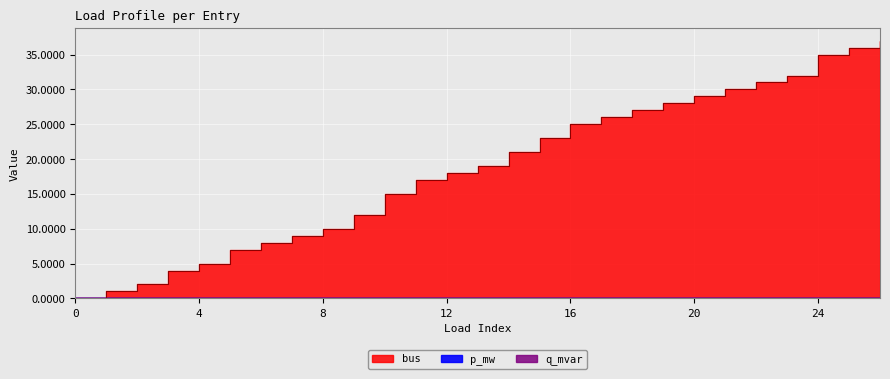

Reading right to left, list all the values displayed in this chart.

p_mw: 0.0	0.0	0.0	0.0	0.0	0.0	0.0	0.0	0.0	0.0	0.0	0.0	0.0	0.0	0.0	0.0	0.0	0.0	0.0	0.0	0.0	0.0	0.0	0.0	0.0	0.0	0.0
q_mvar: 0.0	0.0	0.0	0.0	0.0	0.0	0.0	0.0	0.0	0.0	0.0	0.0	0.0	0.0	0.0	0.0	0.0	0.0	0.0	0.0	0.0	0.0	0.0	0.0	0.0	0.0	0.0
bus: 37.0	36.0	35.0	32.0	31.0	30.0	29.0	28.0	27.0	26.0	25.0	23.0	21.0	19.0	18.0	17.0	15.0	12.0	10.0	9.0	8.0	7.0	5.0	4.0	2.0	1.0	0.0